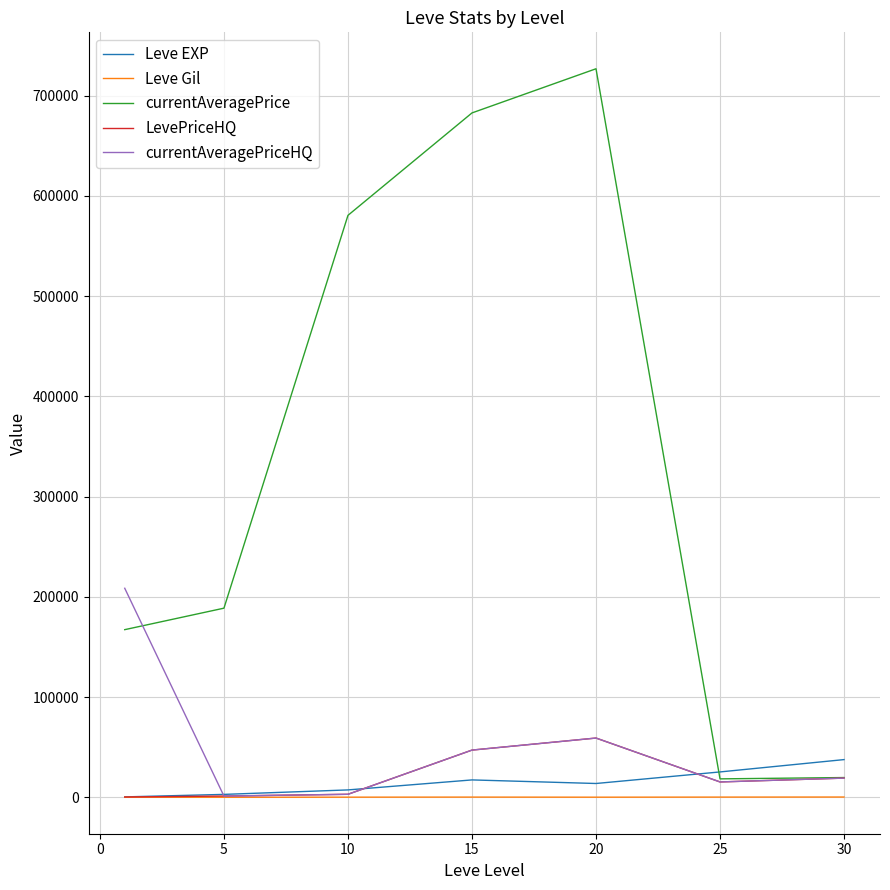

True or false: Leve Gil and currentAveragePrice cross at least once.

False